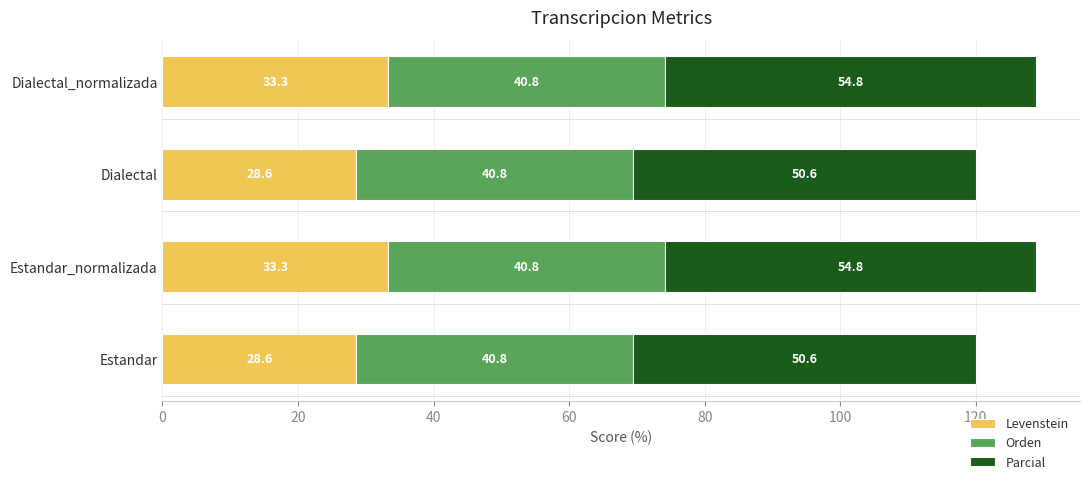

What is the sum of the Levenstein values at Estandar_normalizada and Dialectal?

61.9